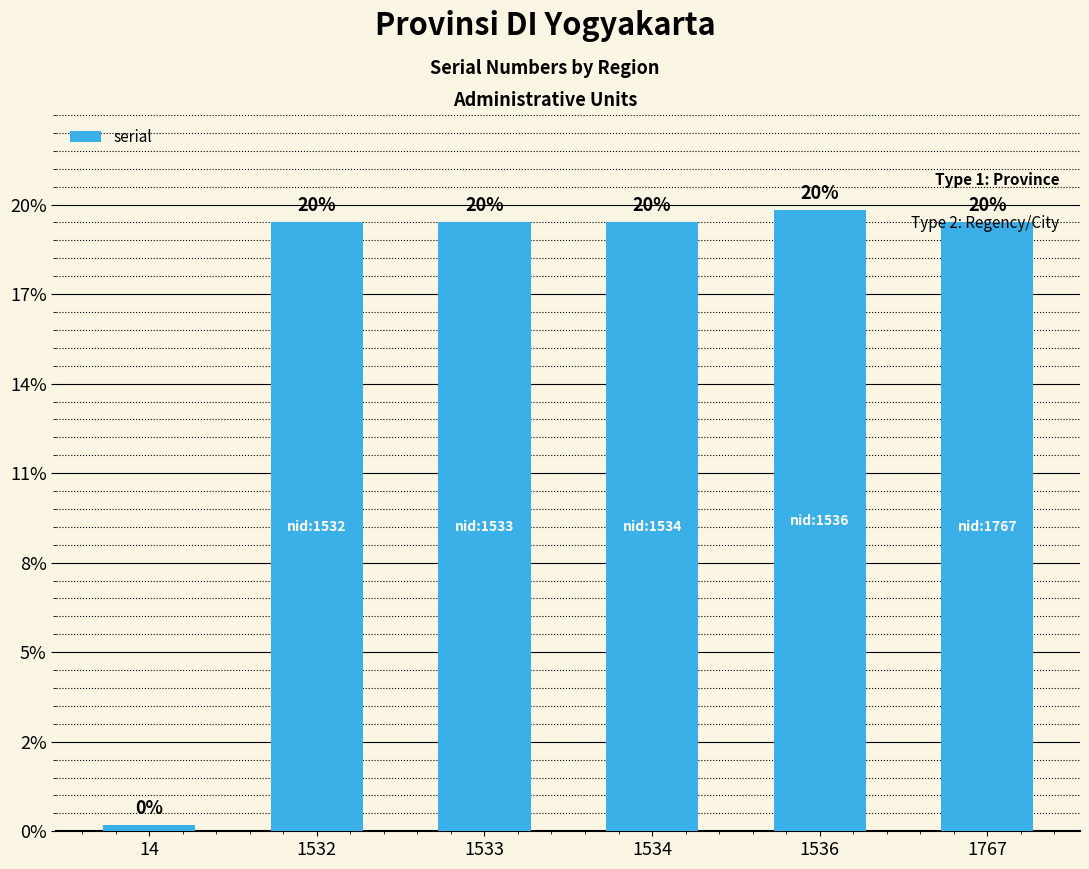

What is the ratio of the value at 1534 to the value at 1536?

1.0